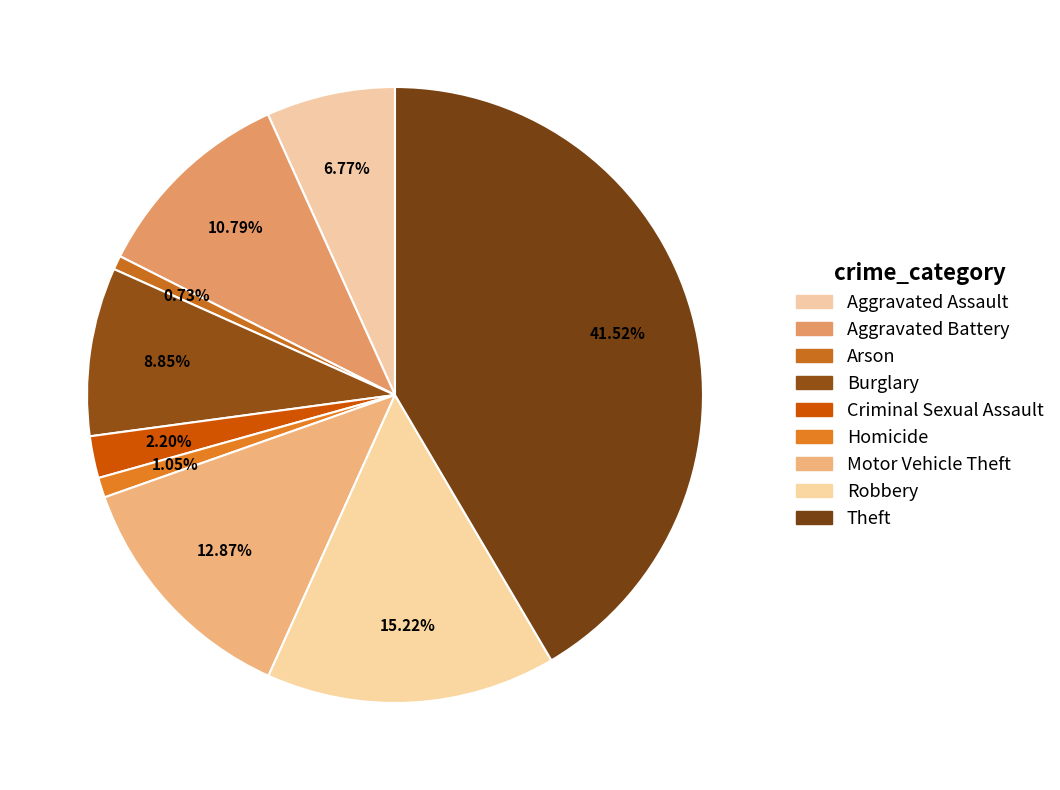

To the nearest percent, what portion does Burglary represent?

9%